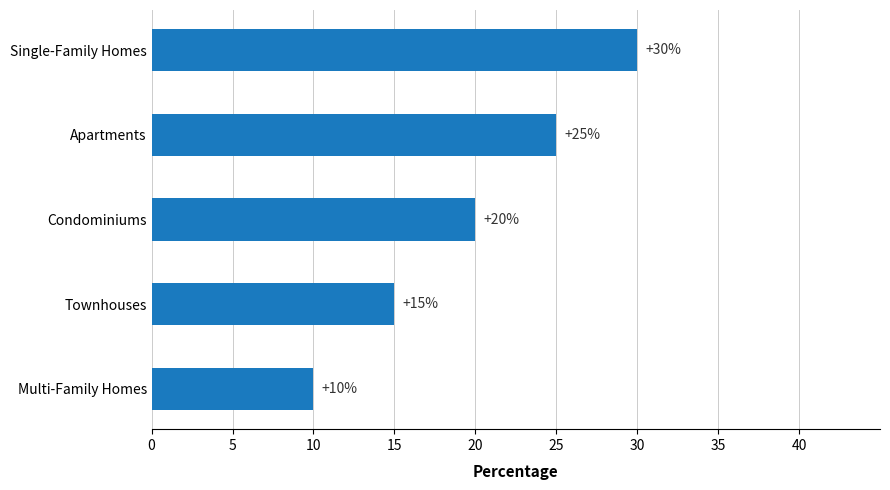

What is the label of the 1st bar from the top?

Single-Family Homes